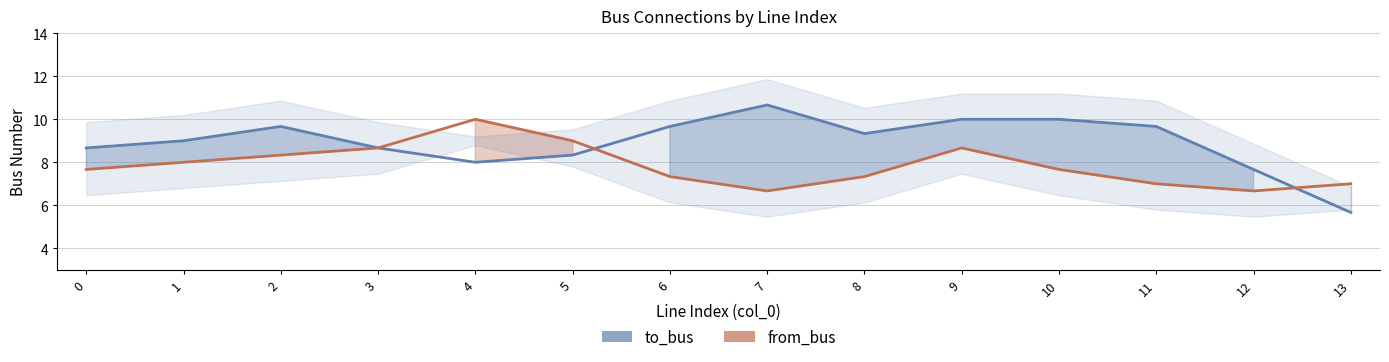

True or false: to_bus and from_bus intersect in this chart.

True